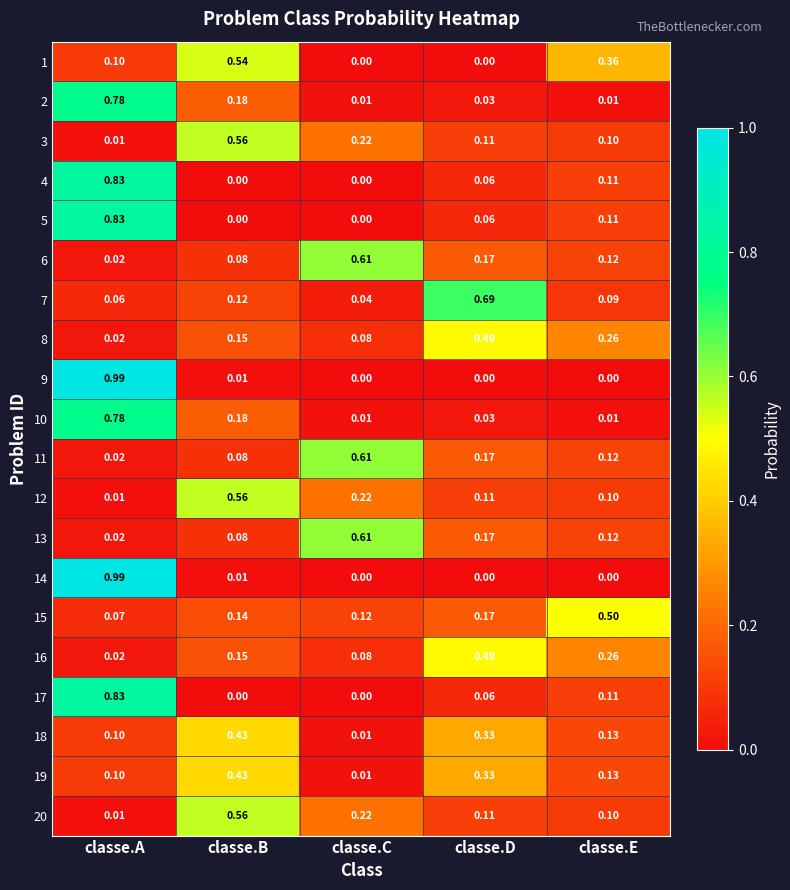

Is the value of 12 at classe.C greater than the value of 4 at classe.E?

Yes